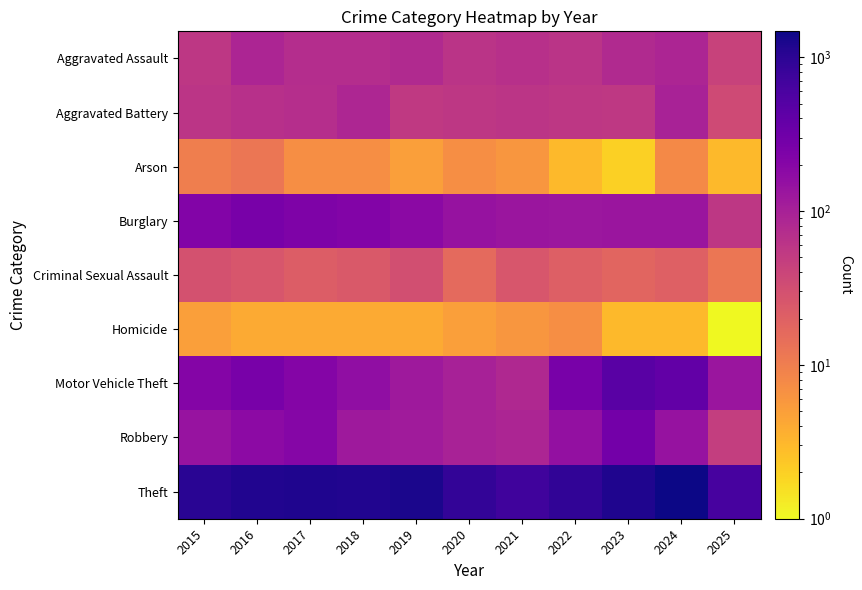

What is the spread (max minus min) of values at 2020?

879